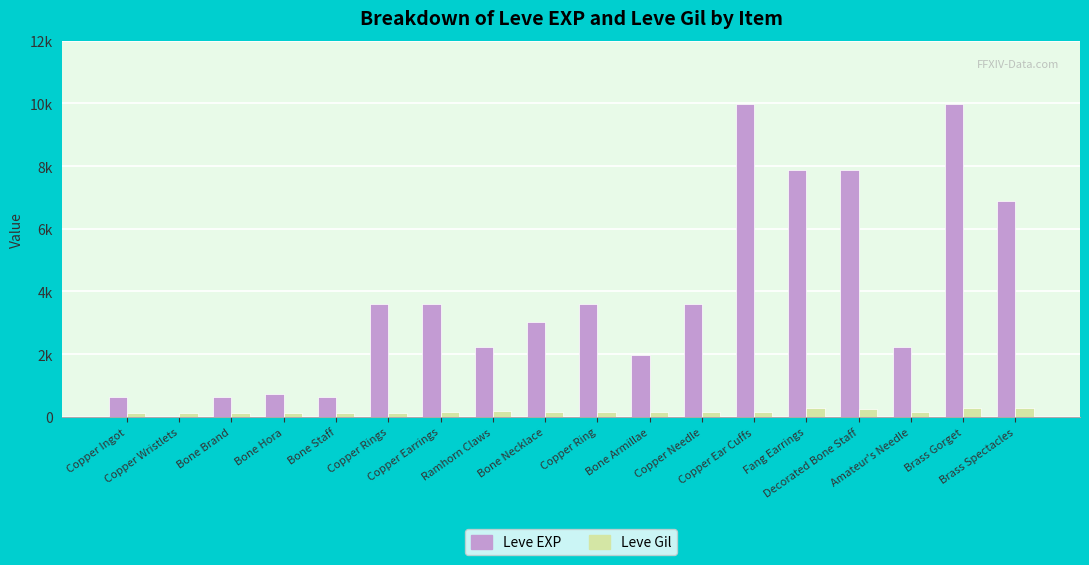

Does the chart contain stacked bars?

No